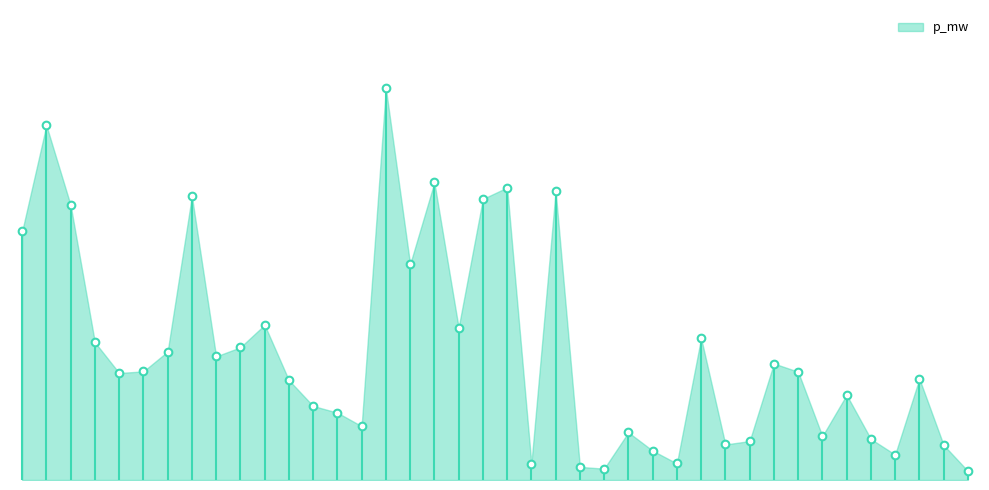

What is the sum of all values?

0.4